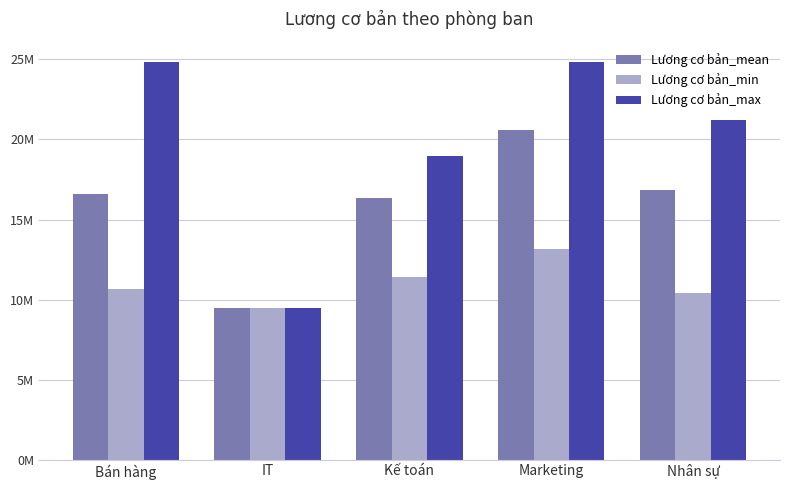

What is the minimum value for Lương cơ bản_max?

9465689.0